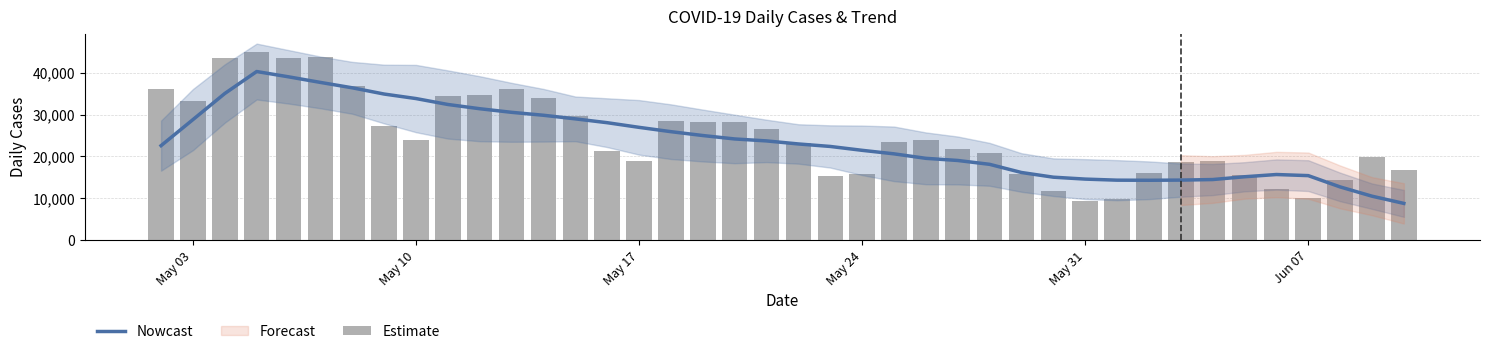

The Nowcast series shows 8417.8 at 19. True or false?

False